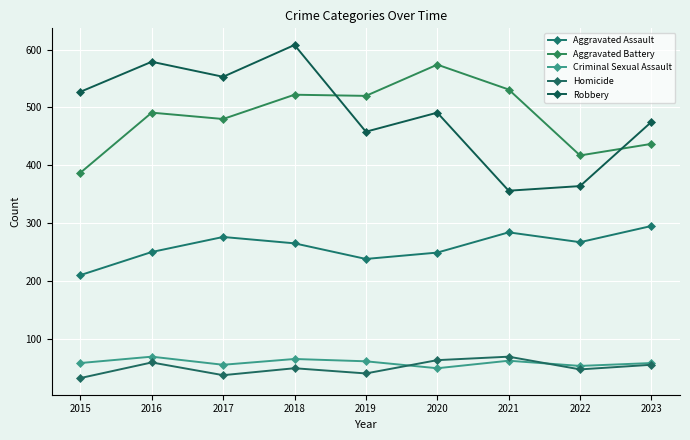

How many lines are shown in the chart?

5